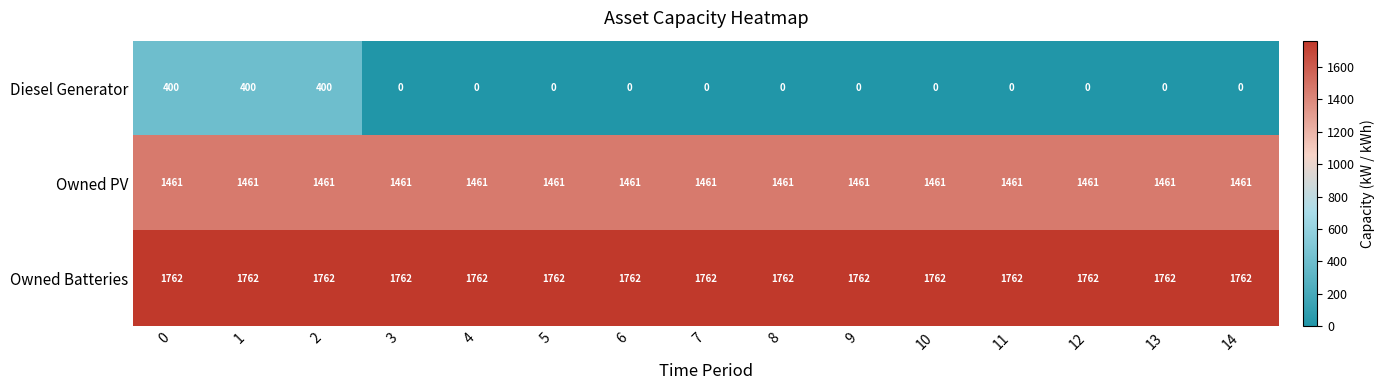

The Diesel Generator series shows 202 at 12. True or false?

False